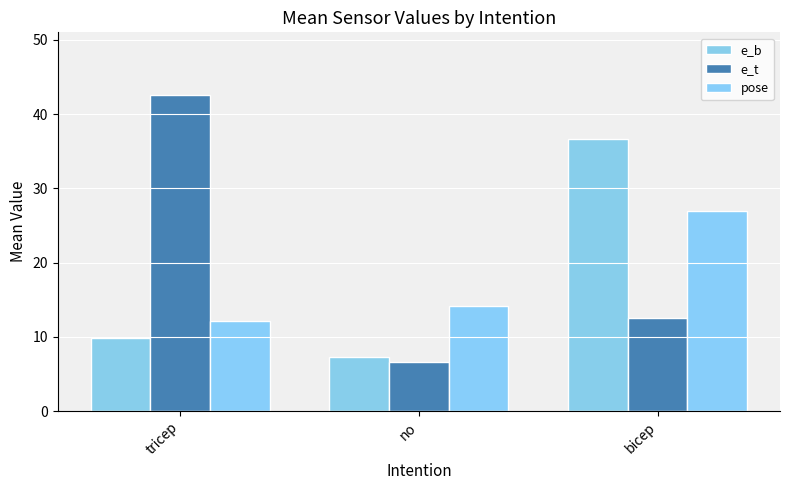

Reading left to right, extract all data points from this chart.

e_b: tricep=9.9	no=7.2	bicep=36.7
e_t: tricep=42.5	no=6.6	bicep=12.5
pose: tricep=12.1	no=14.1	bicep=27.0